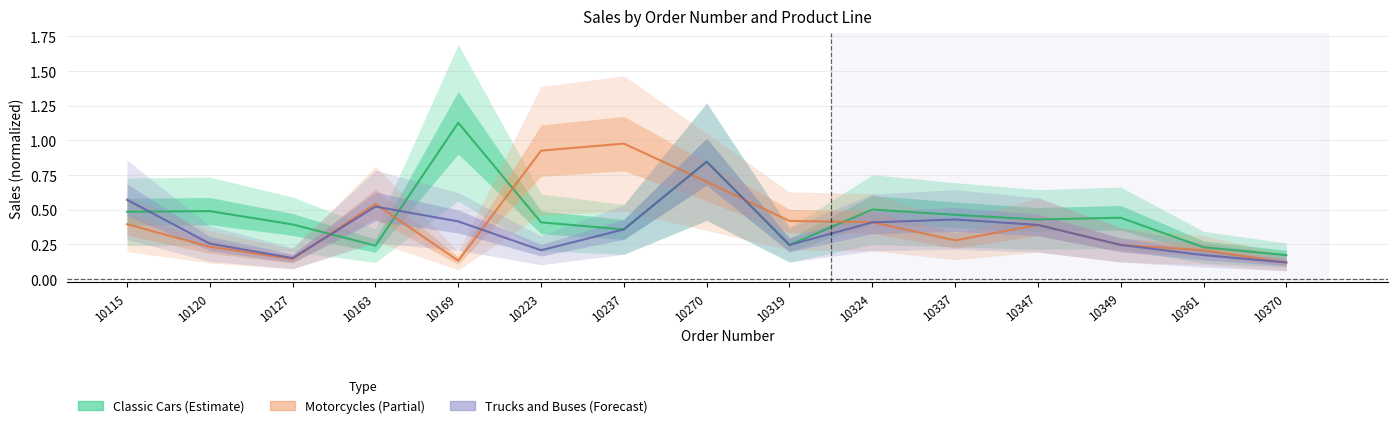

After their last crossing, which series has the higher values: Motorcycles or Classic Cars?

Classic Cars